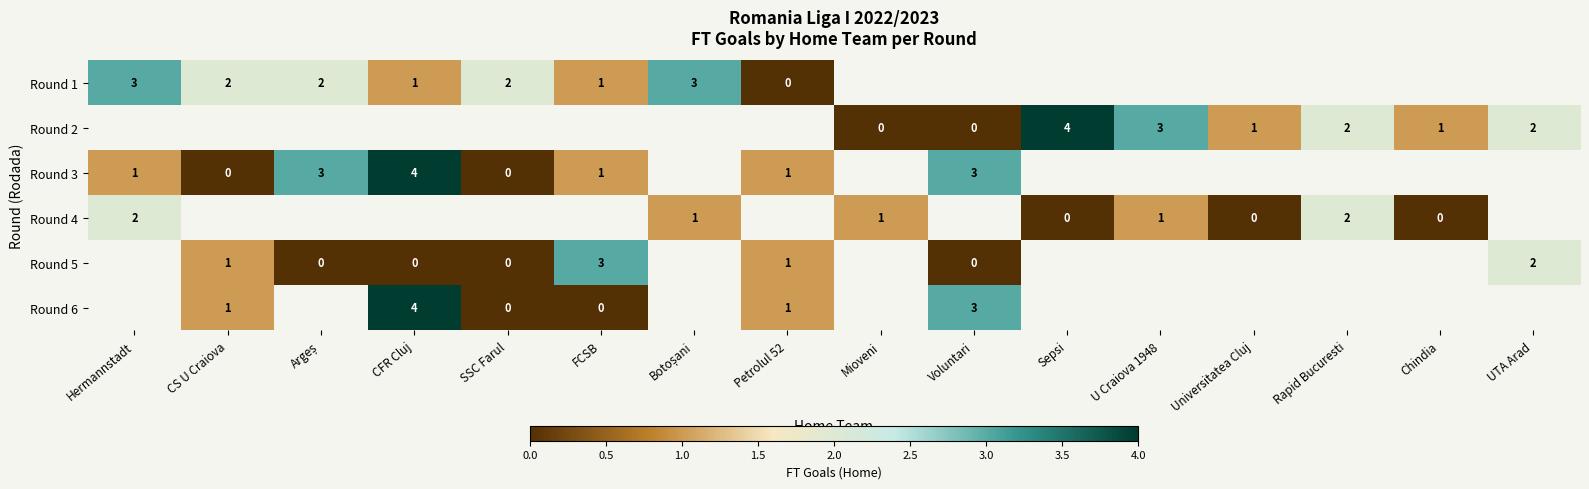

Is it true that Round 3 equals 4 at CFR Cluj?

True